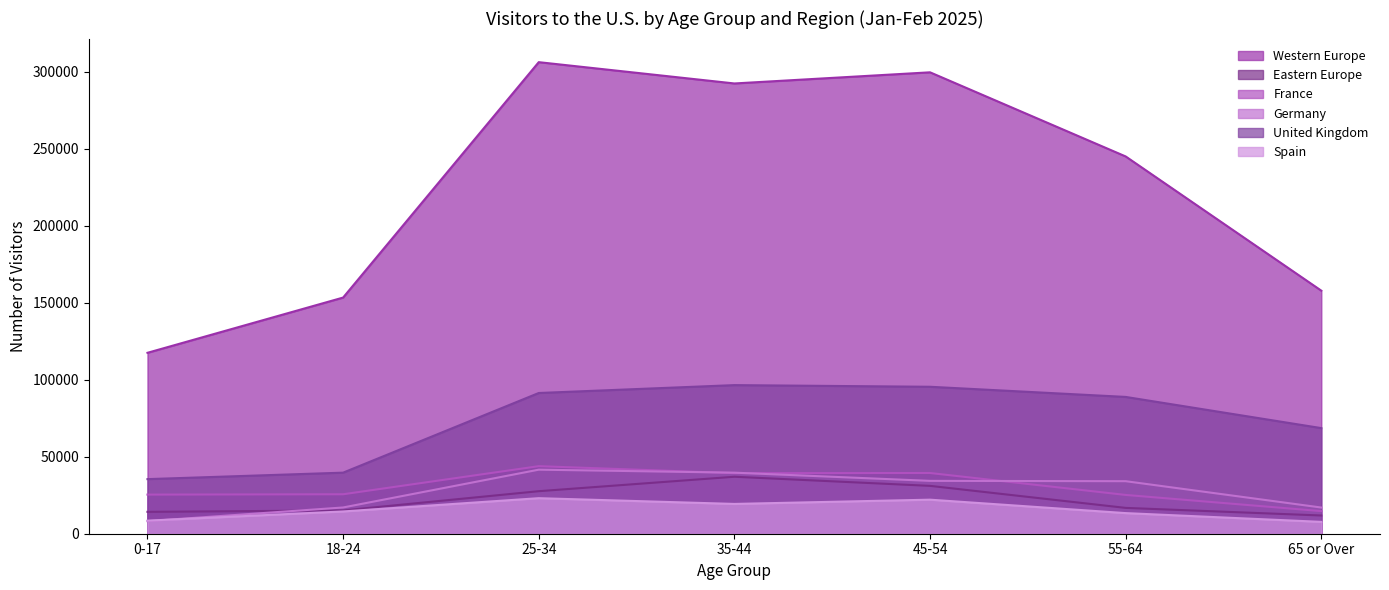

True or false: Spain and France intersect in this chart.

False